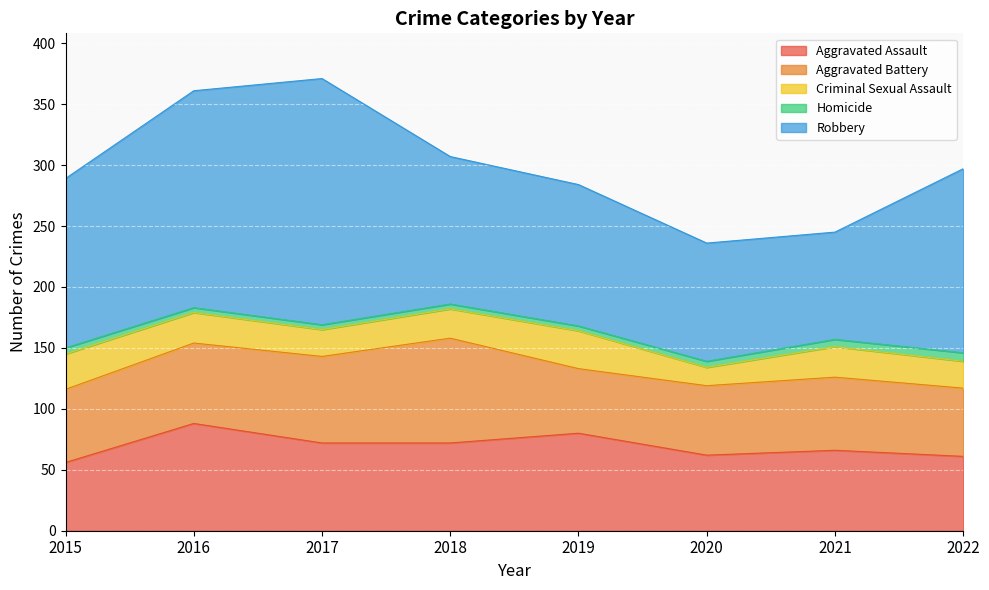

What is the highest value of the Aggravated Battery series?

86